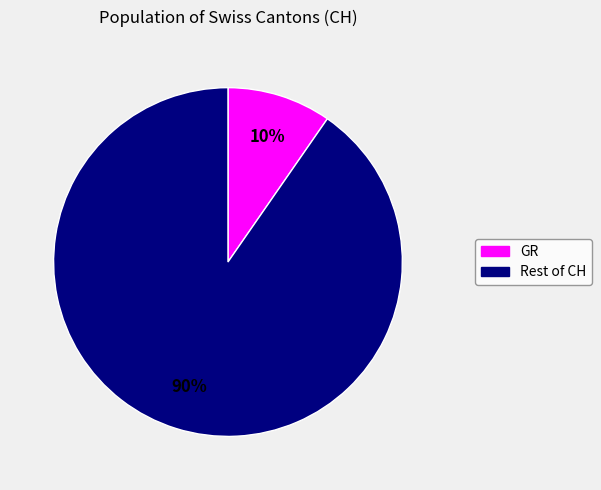

Count the number of slices in the pie.

2